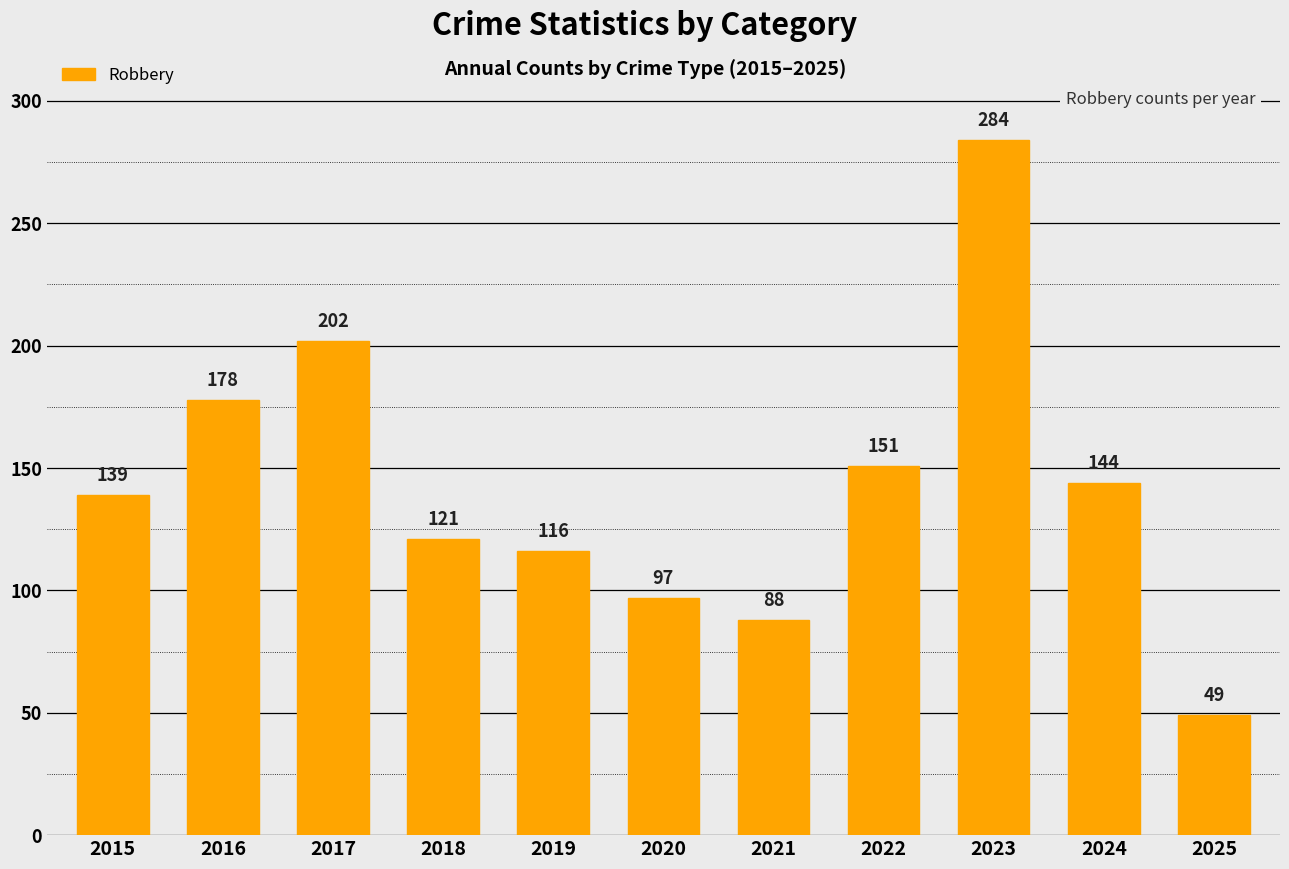

List the labels in order of value, largest first.

2023, 2017, 2016, 2022, 2024, 2015, 2018, 2019, 2020, 2021, 2025